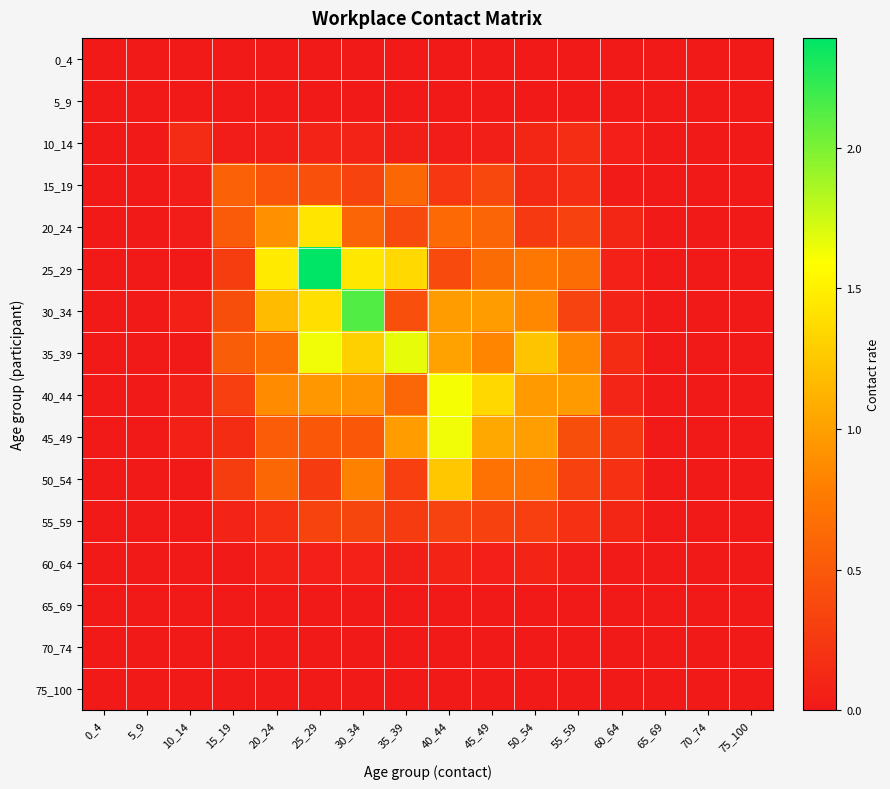

At how many categories does at least one series exceed 1?

7